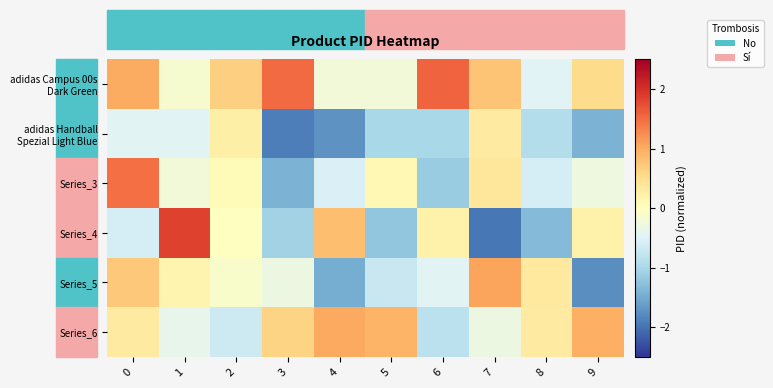

What is the maximum value shown in the chart?

1.9